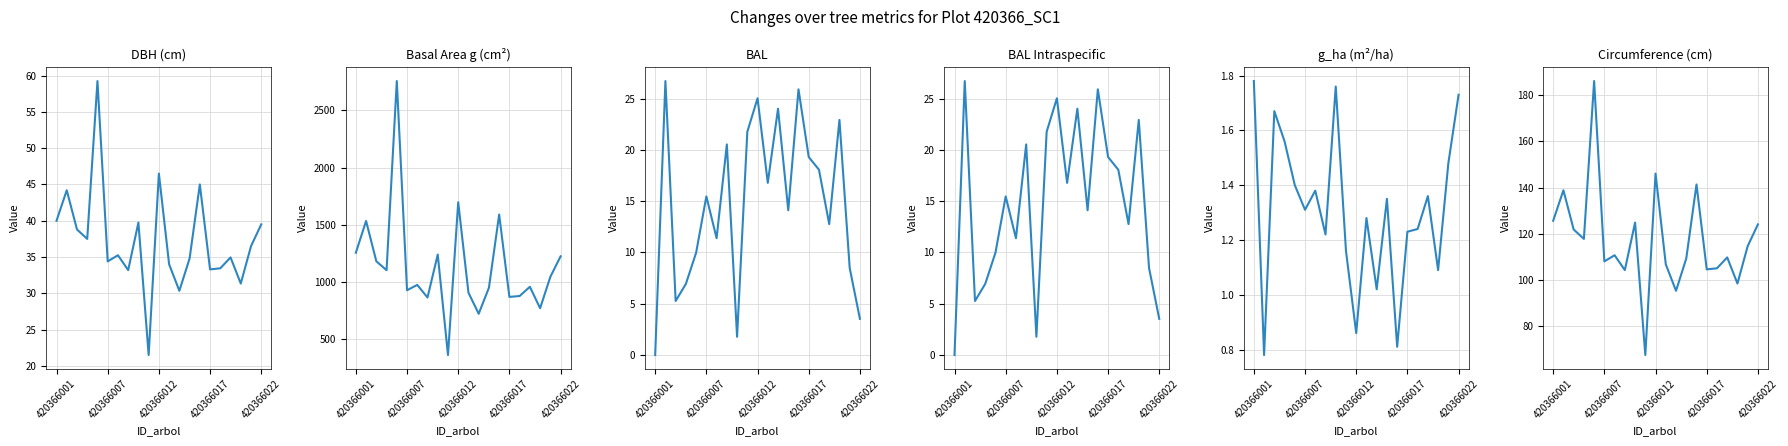

What are all the series names shown in the legend?

dbh, g, bal, bal_intrasp, g_ha, circunferencia_normal